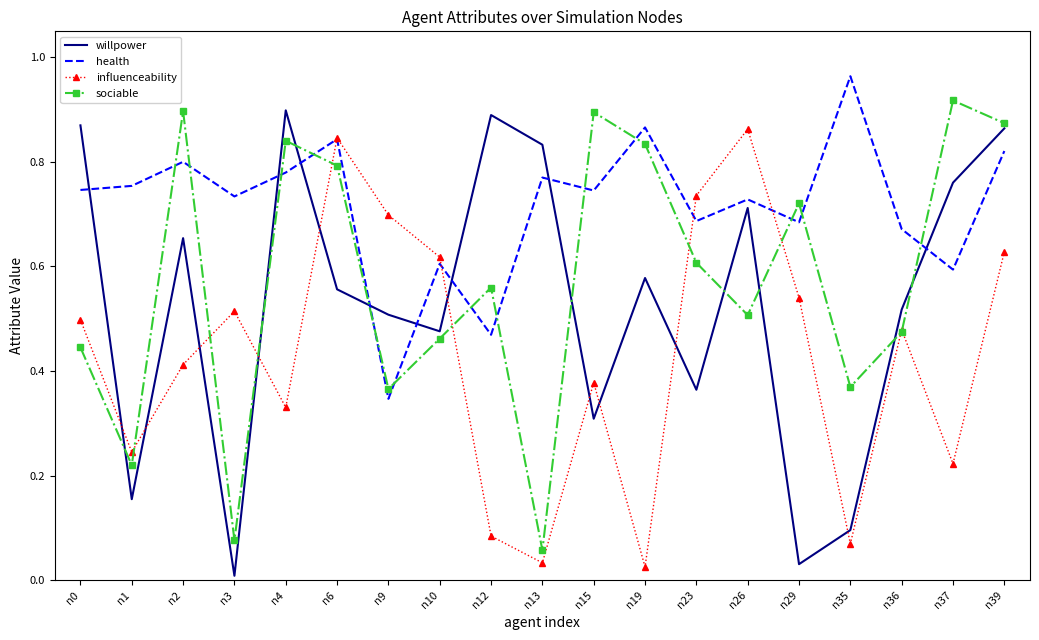

Between n0 and n37, which series saw the biggest shift?

sociable